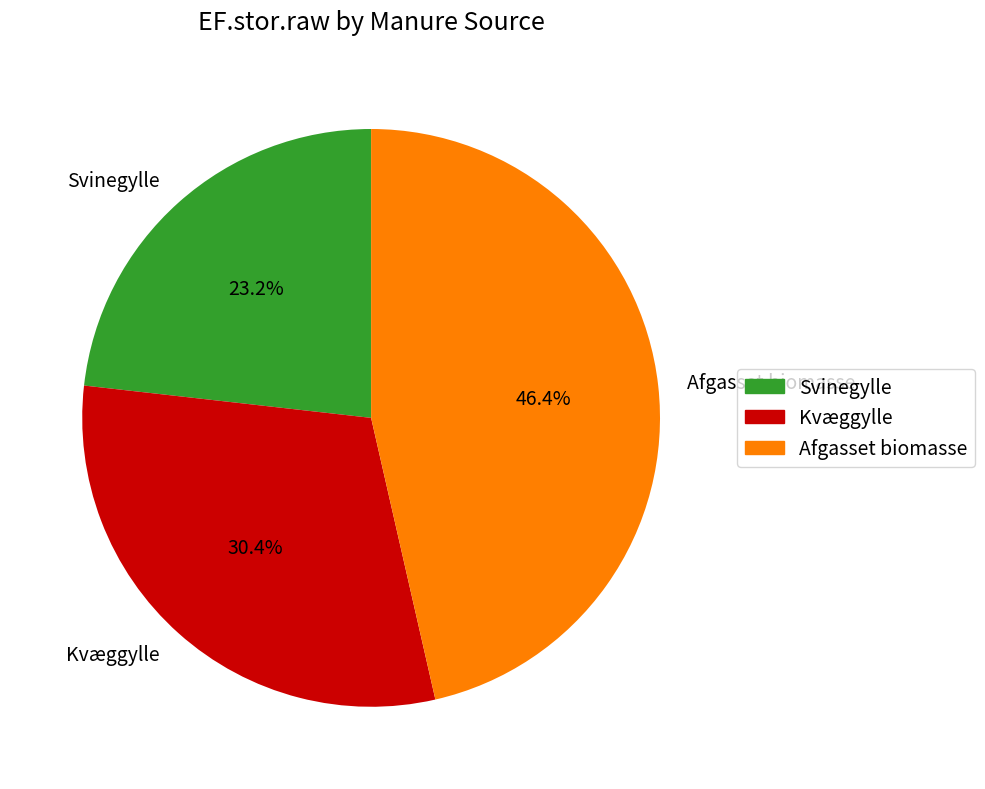

Rank the categories by value from highest to lowest.

Afgasset biomasse, Kvæggylle, Svinegylle